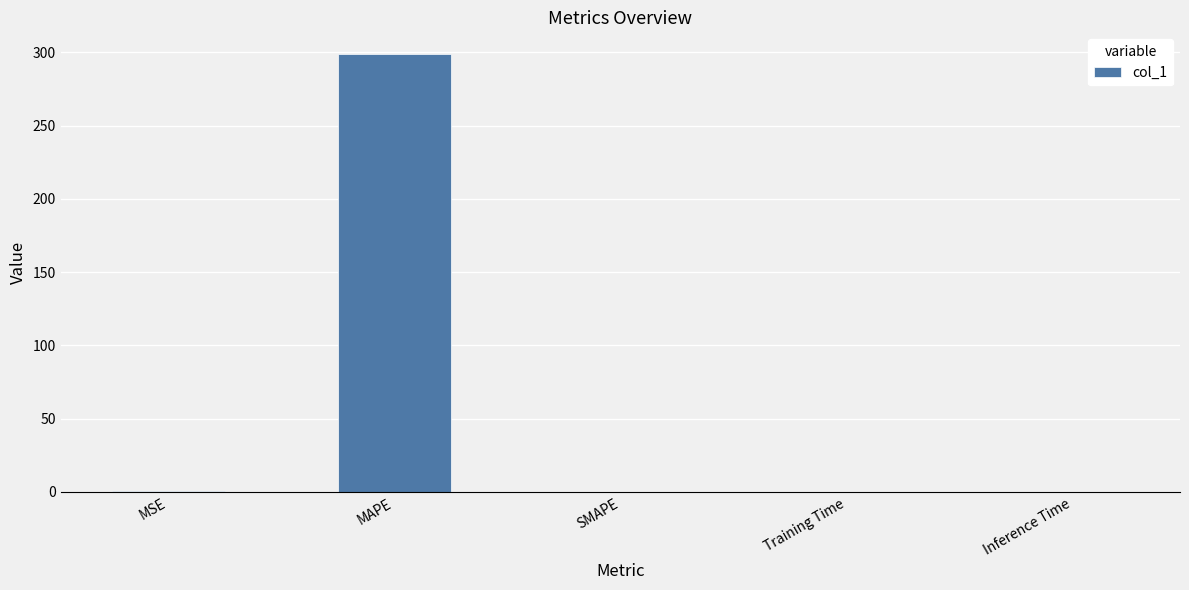

Is it true that the value at Inference Time is 0.0?

True